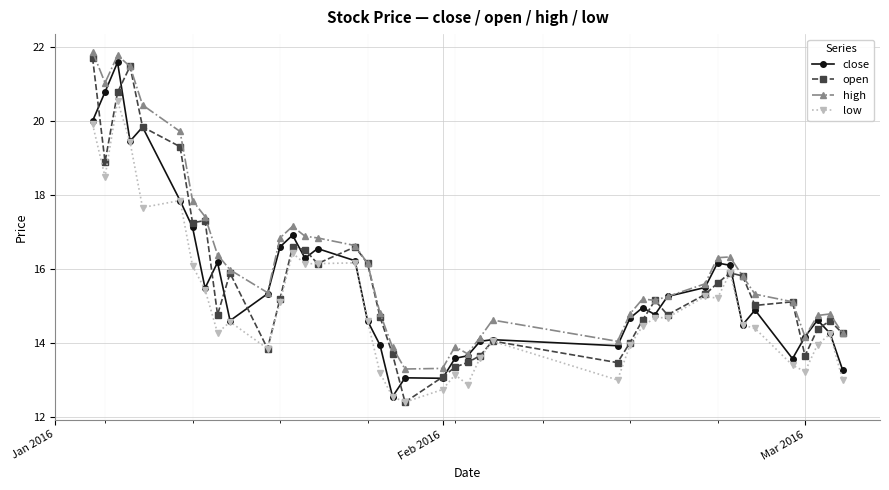

What is the difference between the maximum and second lowest values in the close series?

8.5